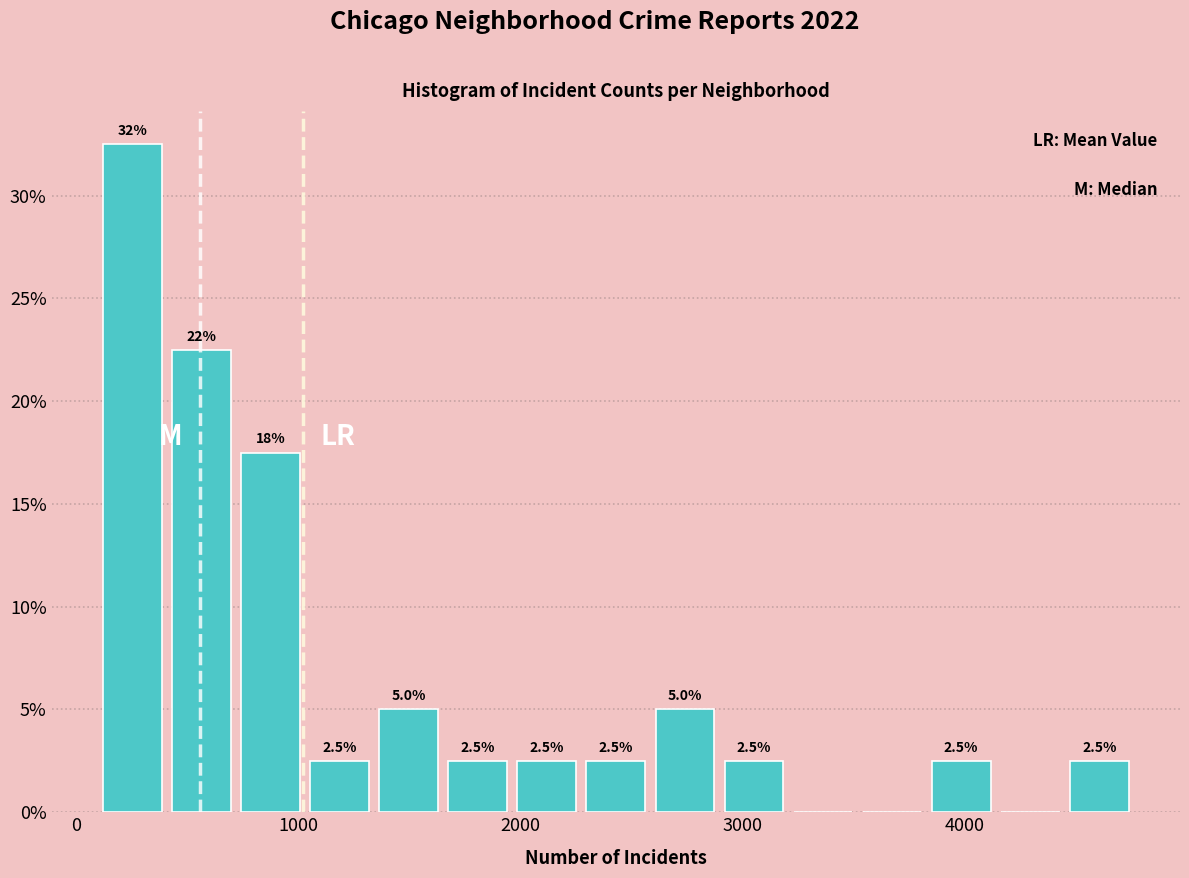

Around what value on the x-axis is the tallest bar? Give the approximate position of its centre, as read against the axis.

300